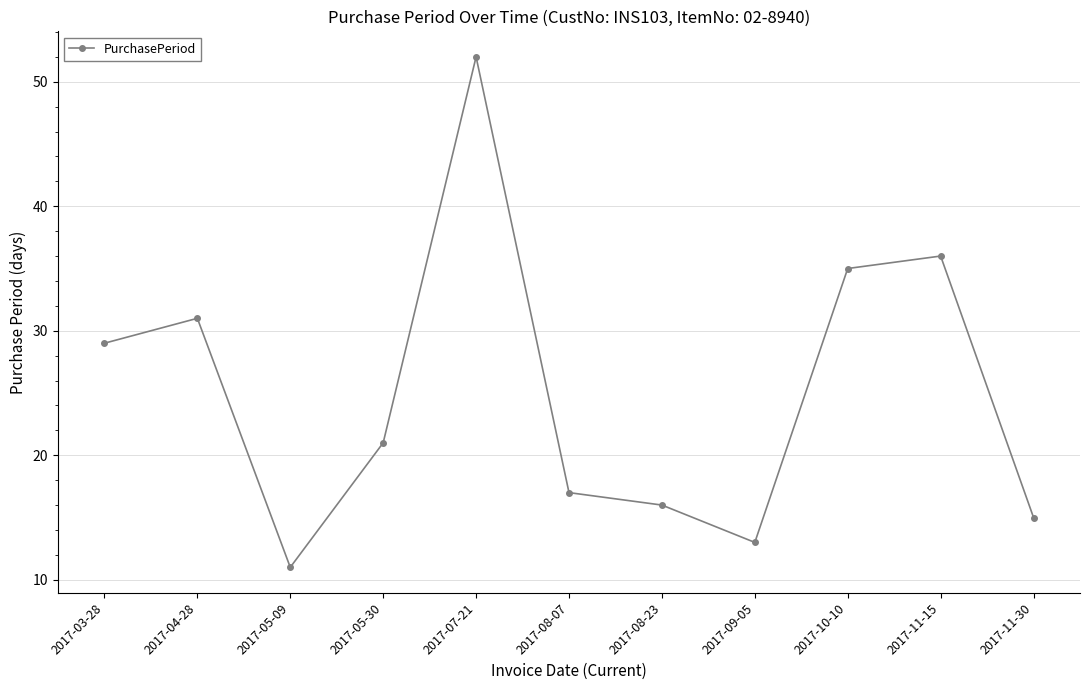

Rank the categories by value from lowest to highest.

2017-05-09, 2017-09-05, 2017-11-30, 2017-08-23, 2017-08-07, 2017-05-30, 2017-03-28, 2017-04-28, 2017-10-10, 2017-11-15, 2017-07-21